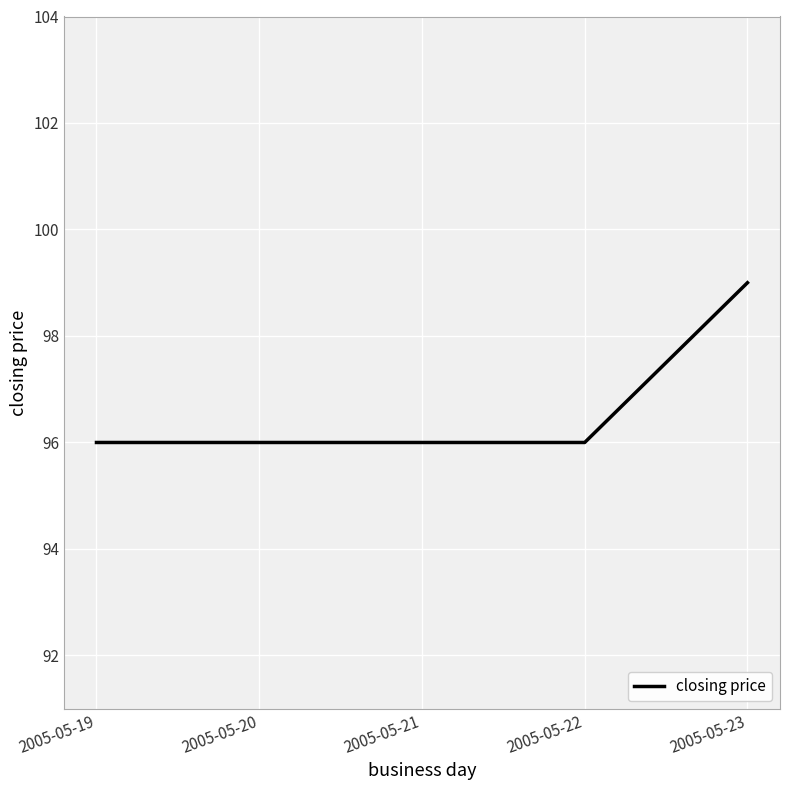

What is the sum of the values at 2005-05-22 and 2005-05-19?

192